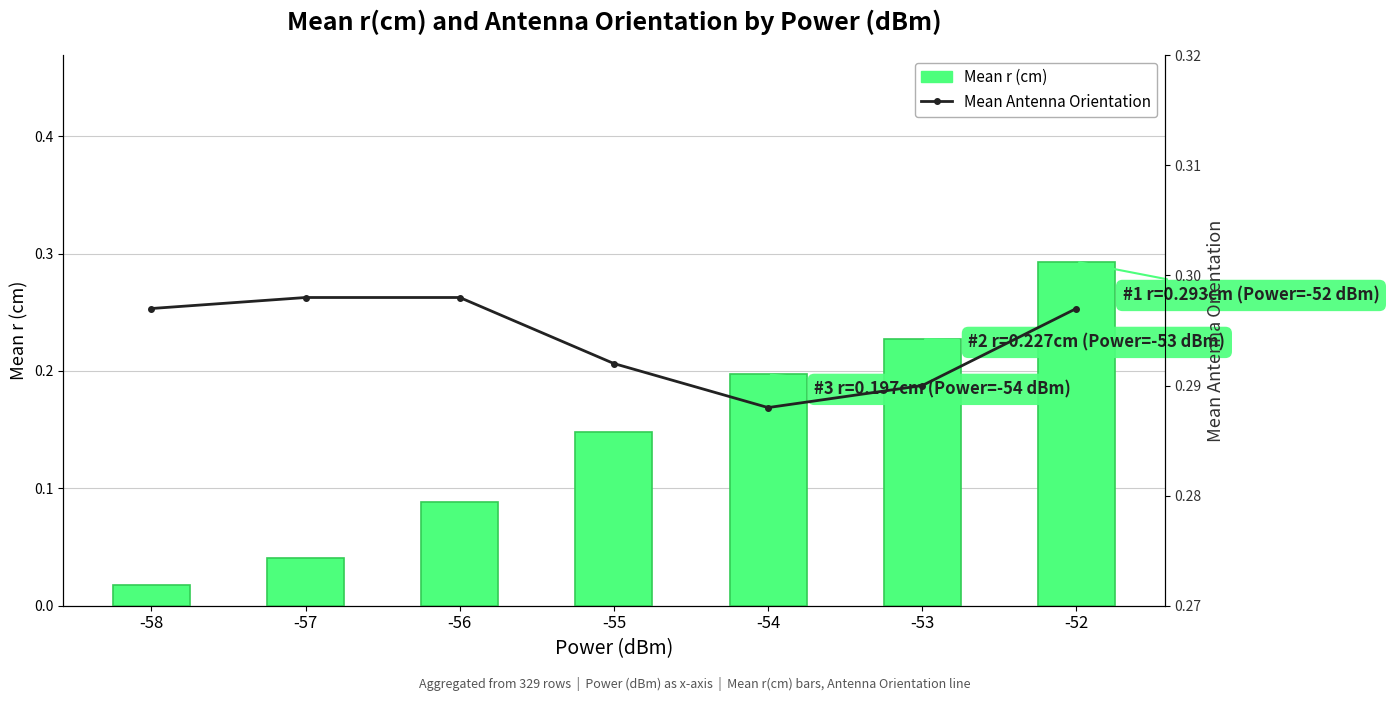

What are all the series names shown in the legend?

Mean r (cm), Mean Antenna Orientation